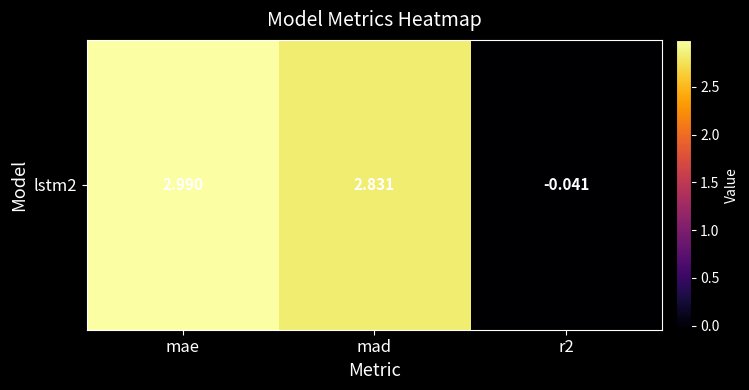

Reading left to right, list all the values displayed in this chart.

3.0	2.8	-0.0